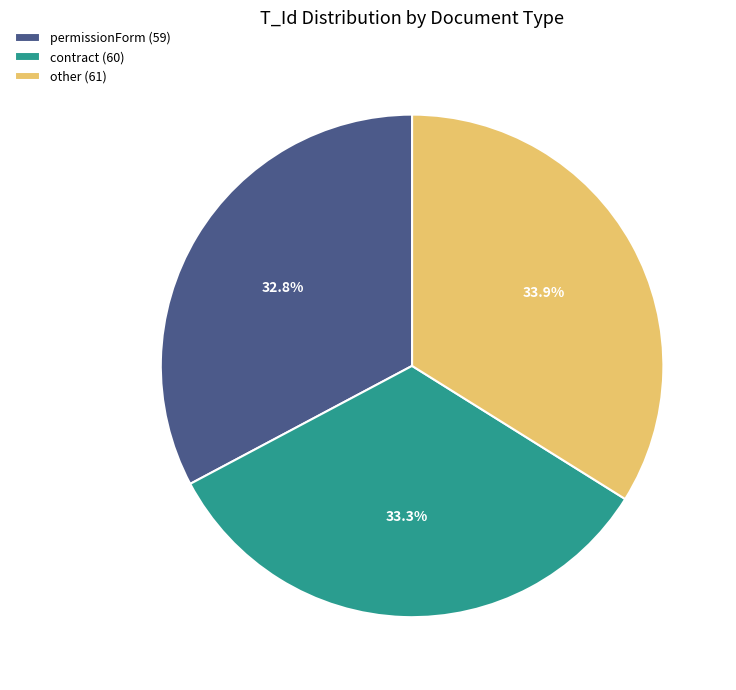

Combined, do permissionForm (59) and other (61) account for over 50%?

Yes